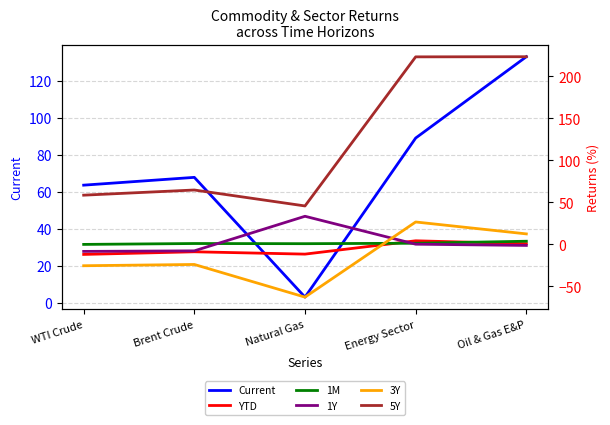

In 1M, how many points are higher than both neighbors (excluding endpoints)?

1